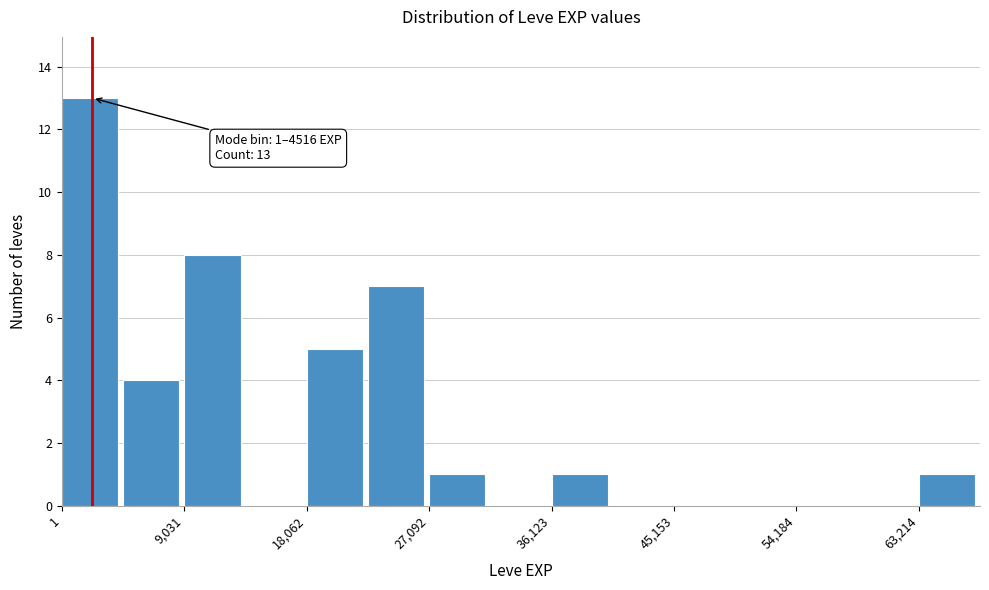

Which range on the x-axis has the tallest bar?

0 to 5000